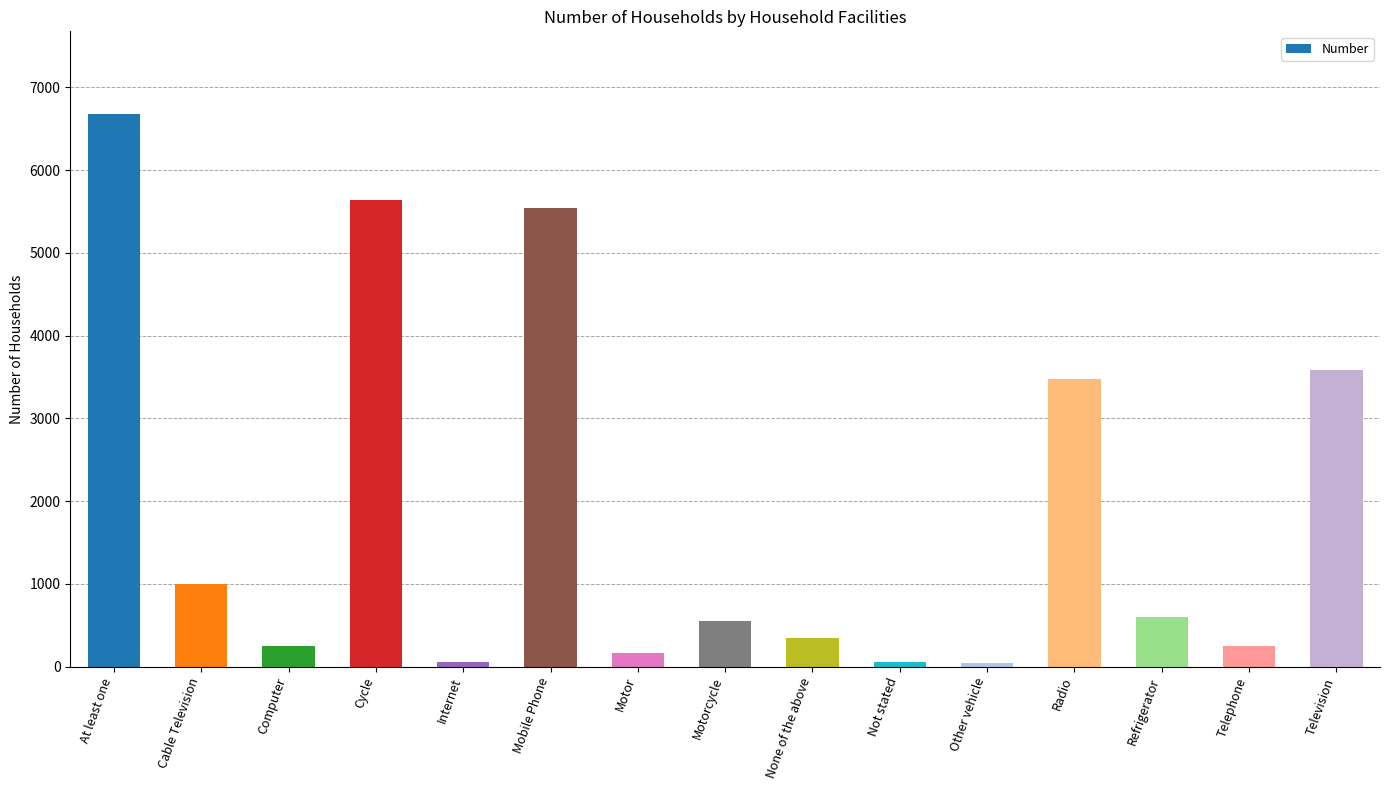

What is the label of the 2nd bar from the left?

Cable Television